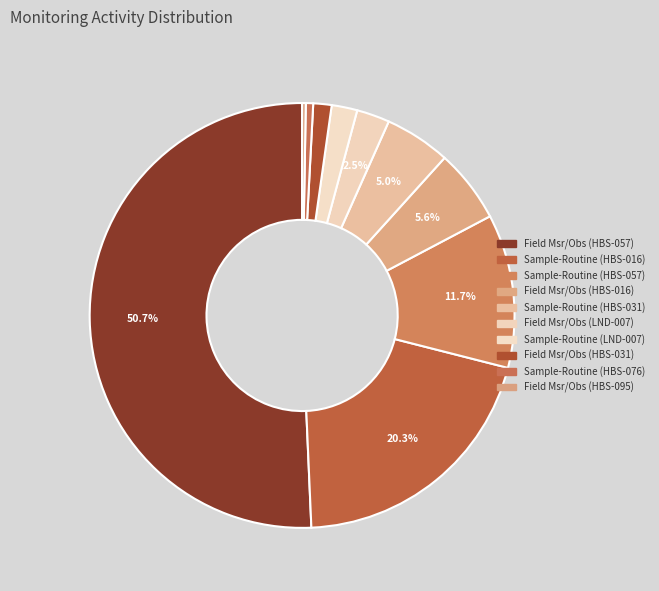

Which has a higher value, Sample-Routine (LND-007) or Field Msr/Obs (HBS-031)?

Sample-Routine (LND-007)